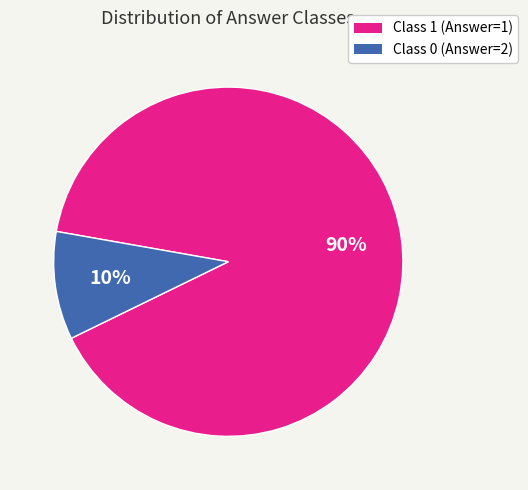

To the nearest percent, what is the difference between the Class 1 (Answer=1) and Class 0 (Answer=2) slice percentages?

80%